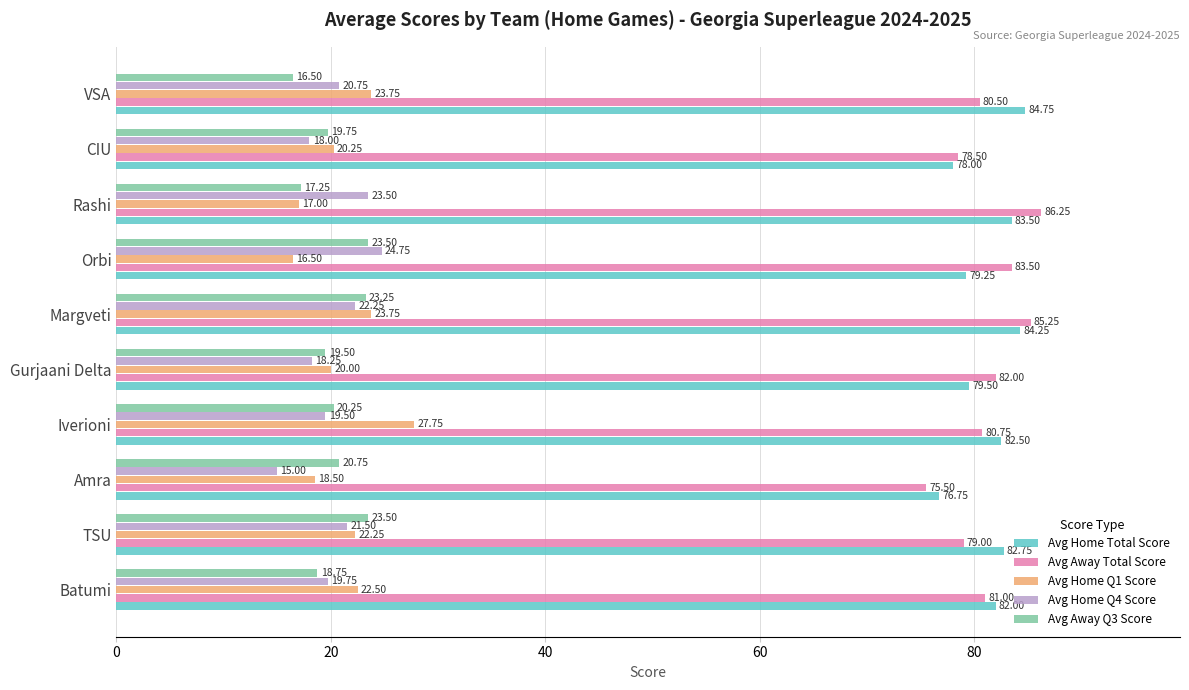

Which series has the largest range (max minus min)?

Avg Home Q1 Score